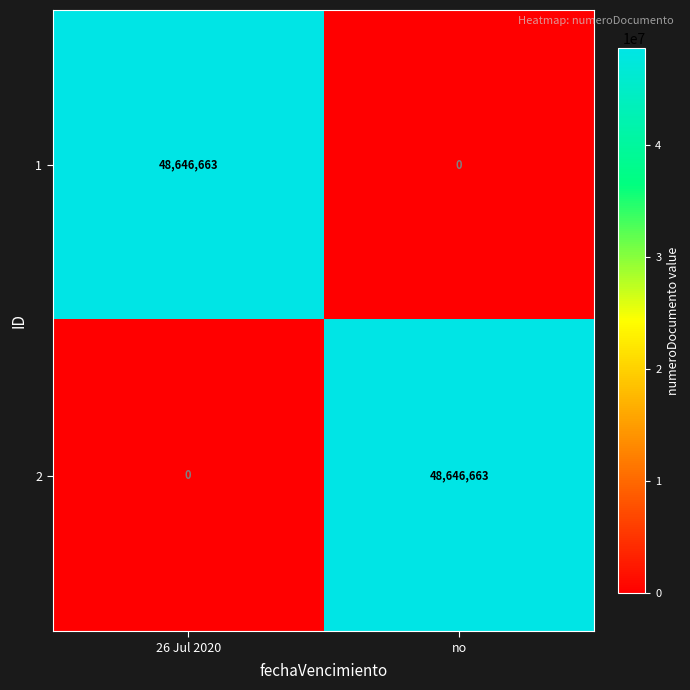

What is the maximum value shown in the chart?

48646663